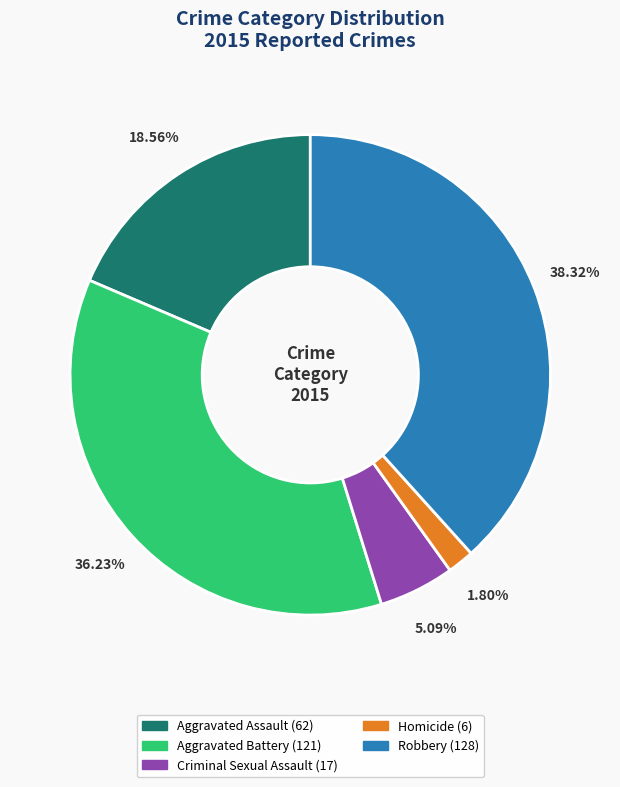

How many slices are in this pie chart?

5